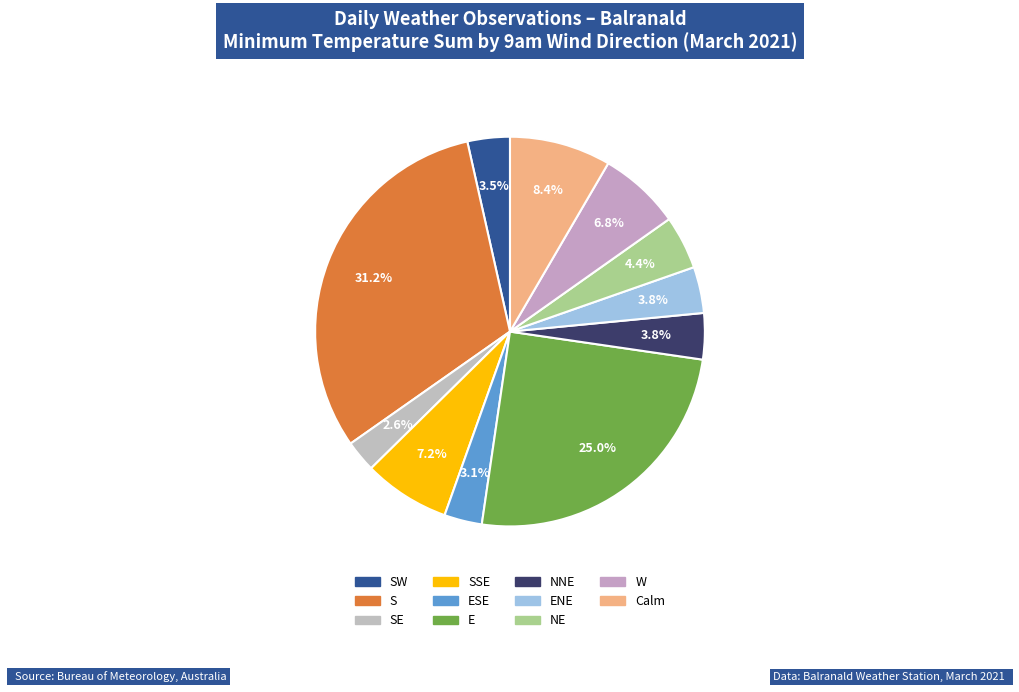

Count the number of slices in the pie.

11